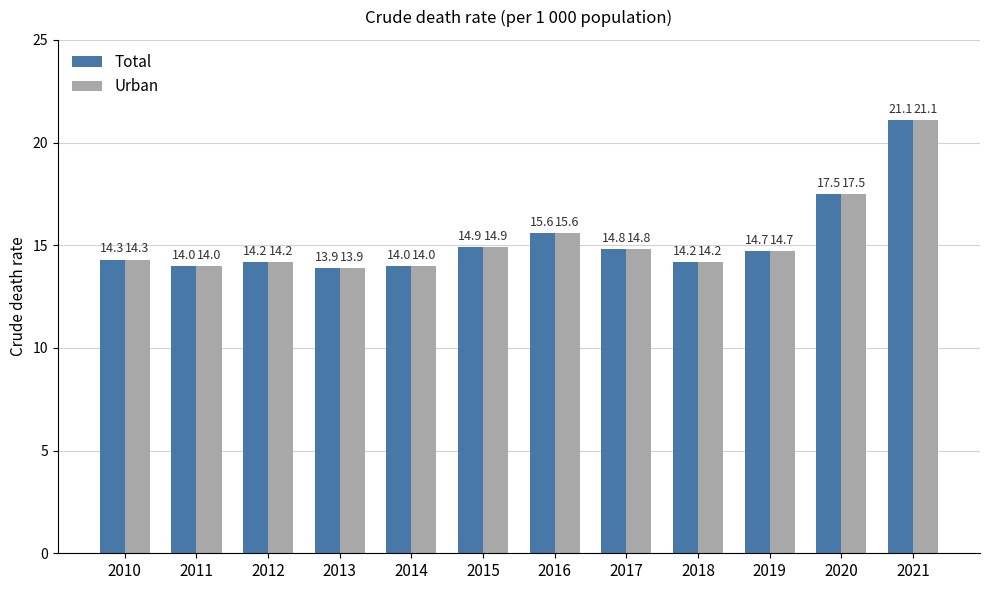

Where does the Urban series first go above 14?

2010